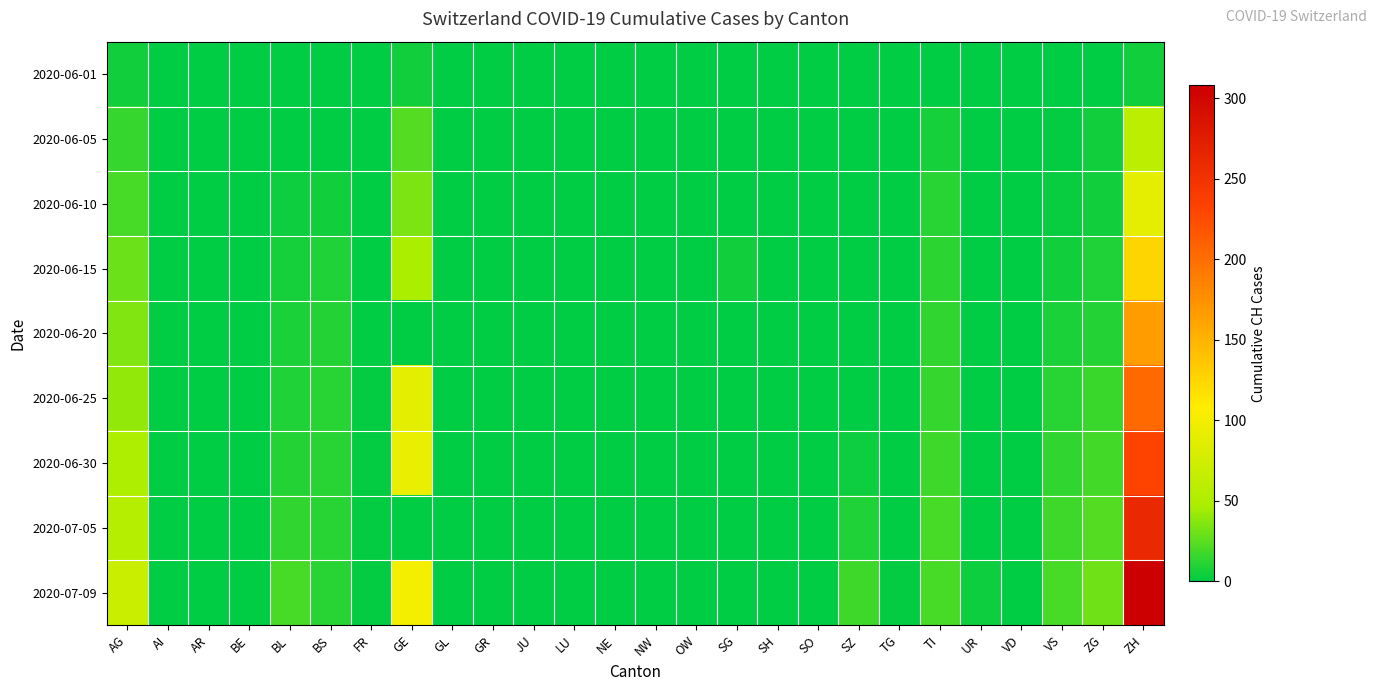

At how many categories does at least one series exceed 172?

1